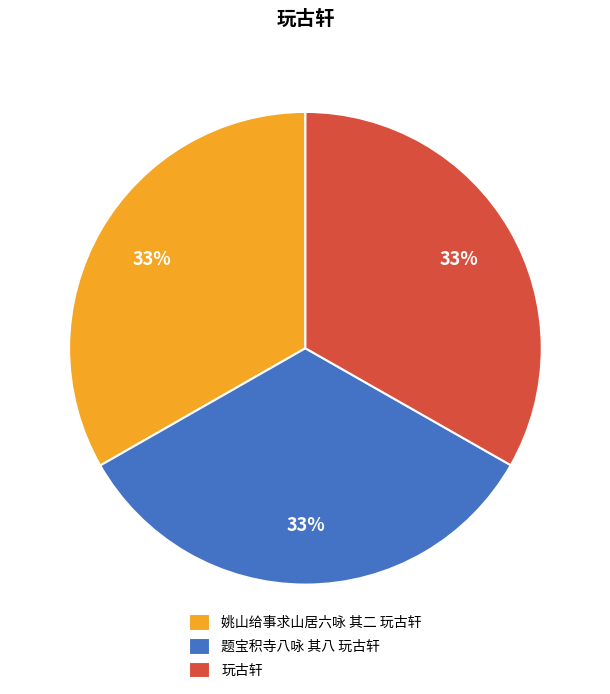

Combined, do 题宝积寺八咏 其八 玩古轩 and 姚山给事求山居六咏 其二 玩古轩 account for over 50%?

Yes